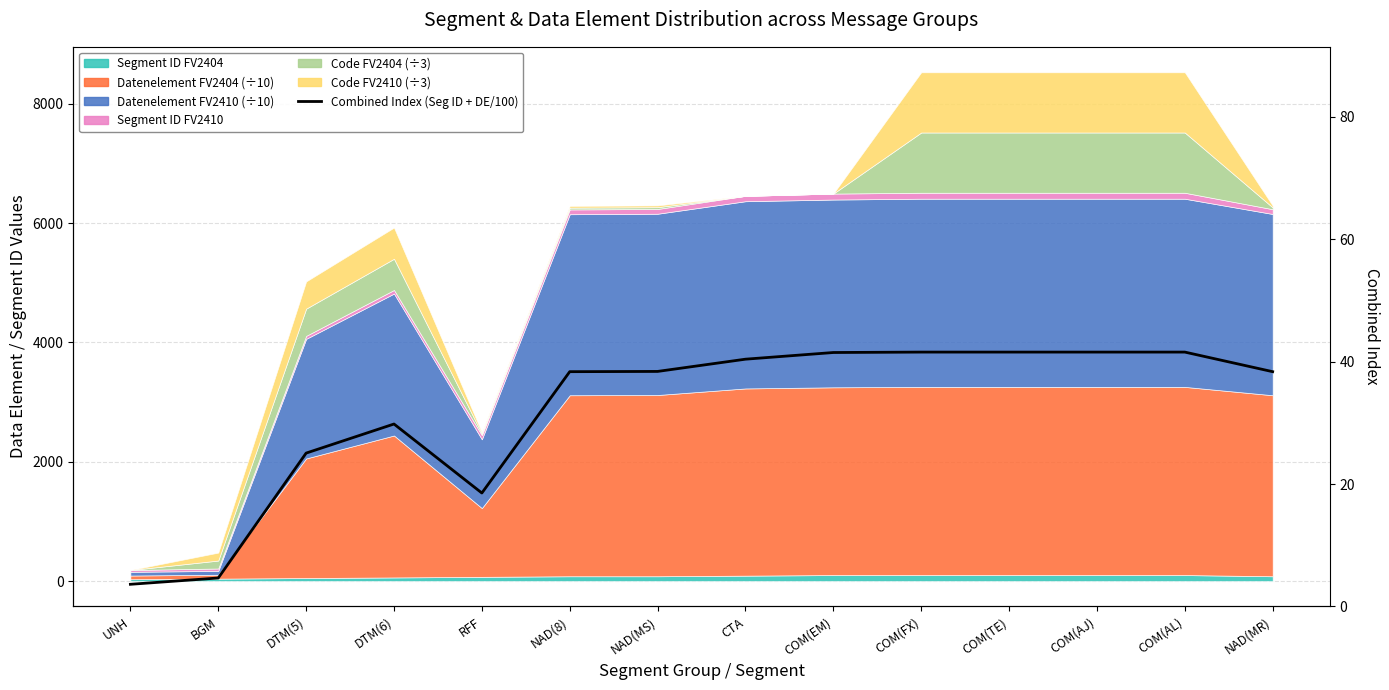

Which has a higher value, UNH or RFF?

RFF